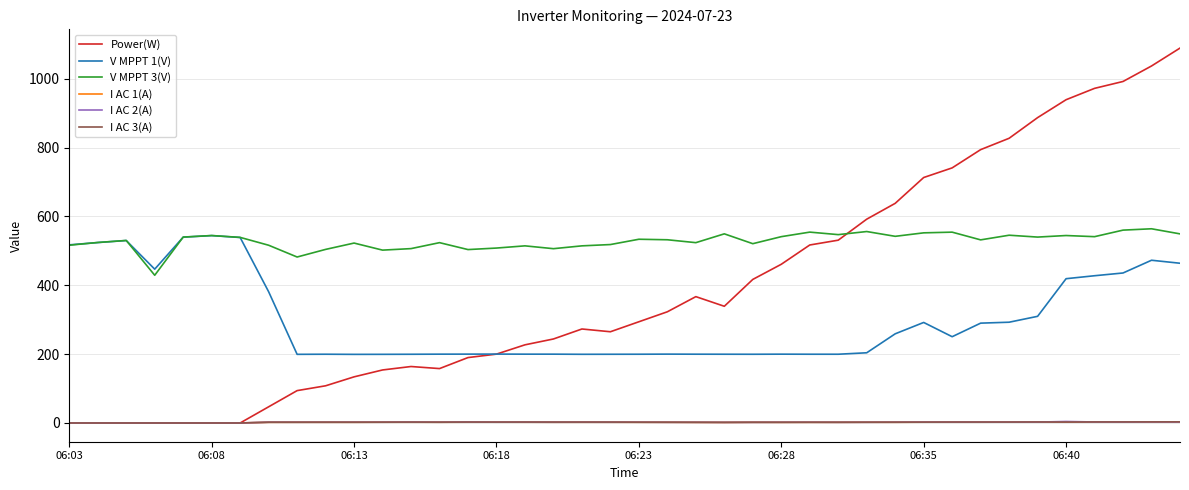

Which series has the widest spread of values?

Power(W)